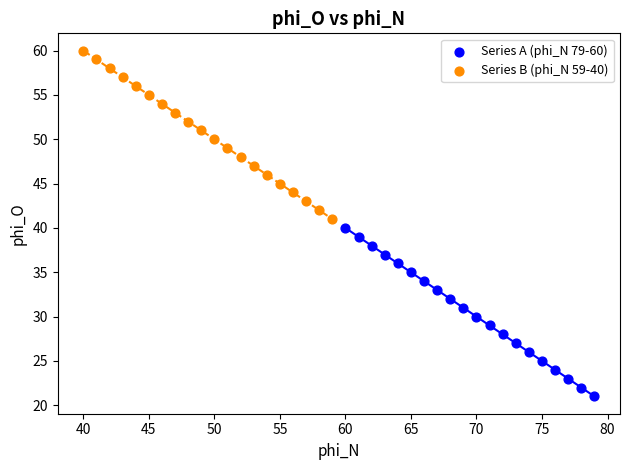

What are all the series names shown in the legend?

Series A (phi_N 79-60), Series B (phi_N 59-40)